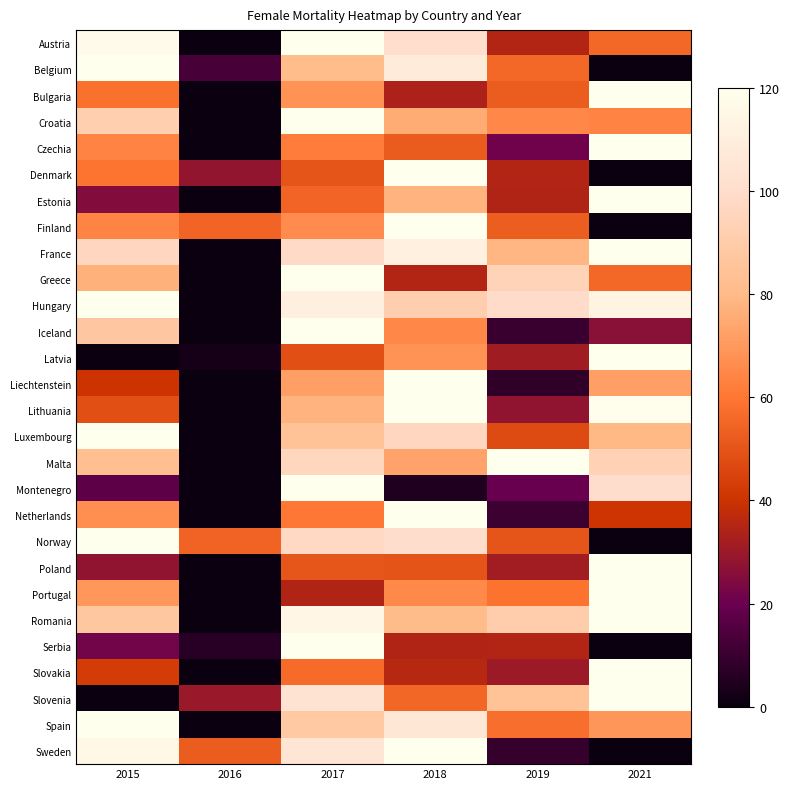

Reading left to right, what are all the values shown in this chart?

Austria: 2015=116.8	2016=0.0	2017=120.0	2018=100.7	2019=35.2	2021=55.5
Belgium: 2015=120.0	2016=13.0	2017=81.4	2018=108.6	2019=55.3	2021=0.0
Bulgaria: 2015=58.4	2016=0.0	2017=68.2	2018=33.6	2019=52.3	2021=120.0
Croatia: 2015=91.7	2016=0.0	2017=120.0	2018=75.2	2019=65.1	2021=63.7
Czechia: 2015=63.7	2016=0.0	2017=61.5	2018=51.9	2019=21.4	2021=120.0
Denmark: 2015=59.5	2016=28.2	2017=49.8	2018=120.0	2019=35.0	2021=0.0
Estonia: 2015=25.1	2016=0.0	2017=54.7	2018=78.0	2019=34.2	2021=120.0
Finland: 2015=63.5	2016=54.5	2017=66.5	2018=120.0	2019=52.8	2021=0.0
France: 2015=96.9	2016=0.0	2017=98.3	2018=111.5	2019=78.6	2021=120.0
Greece: 2015=76.9	2016=0.0	2017=120.0	2018=35.1	2019=94.0	2021=55.6
Hungary: 2015=120.0	2016=0.0	2017=110.9	2018=91.2	2019=99.1	2021=113.4
Iceland: 2015=87.5	2016=0.0	2017=120.0	2018=65.1	2019=10.2	2021=26.4
Latvia: 2015=0.0	2016=2.6	2017=48.4	2018=68.1	2019=31.3	2021=120.0
Liechtenstein: 2015=40.0	2016=0.0	2017=72.0	2018=120.0	2019=8.0	2021=72.0
Lithuania: 2015=48.7	2016=0.0	2017=78.0	2018=120.0	2019=28.1	2021=119.5
Luxembourg: 2015=120.0	2016=0.0	2017=84.8	2018=96.5	2019=47.0	2021=79.6
Malta: 2015=82.6	2016=0.0	2017=95.8	2018=72.7	2019=120.0	2021=93.6
Montenegro: 2015=17.5	2016=0.0	2017=120.0	2018=5.0	2019=20.0	2021=100.0
Netherlands: 2015=67.2	2016=0.0	2017=60.3	2018=120.0	2019=10.5	2021=40.4
Norway: 2015=120.0	2016=54.1	2017=97.8	2018=100.1	2019=50.1	2021=0.0
Poland: 2015=28.1	2016=0.0	2017=50.4	2018=49.5	2019=31.6	2021=120.0
Portugal: 2015=69.6	2016=0.0	2017=34.5	2018=65.5	2019=58.7	2021=120.0
Romania: 2015=86.8	2016=0.0	2017=114.5	2018=80.7	2019=90.5	2021=120.0
Serbia: 2015=21.6	2016=6.7	2017=120.0	2018=34.4	2019=34.8	2021=0.0
Slovakia: 2015=42.8	2016=0.0	2017=56.4	2018=35.8	2019=30.4	2021=120.0
Slovenia: 2015=0.0	2016=29.7	2017=103.5	2018=55.3	2019=84.5	2021=120.0
Spain: 2015=120.0	2016=0.0	2017=88.4	2018=106.0	2019=57.4	2021=69.1
Sweden: 2015=116.0	2016=52.1	2017=104.7	2018=120.0	2019=8.9	2021=0.0